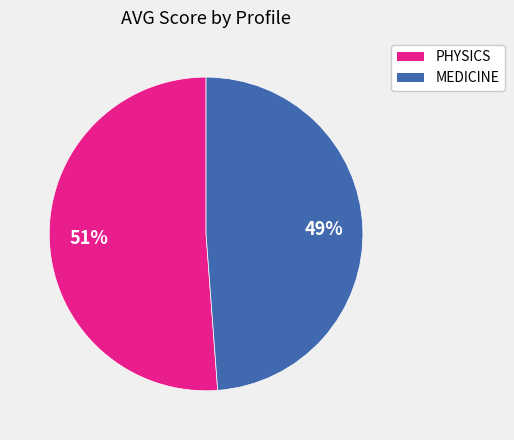

Combined, do PHYSICS and MEDICINE account for over 50%?

Yes